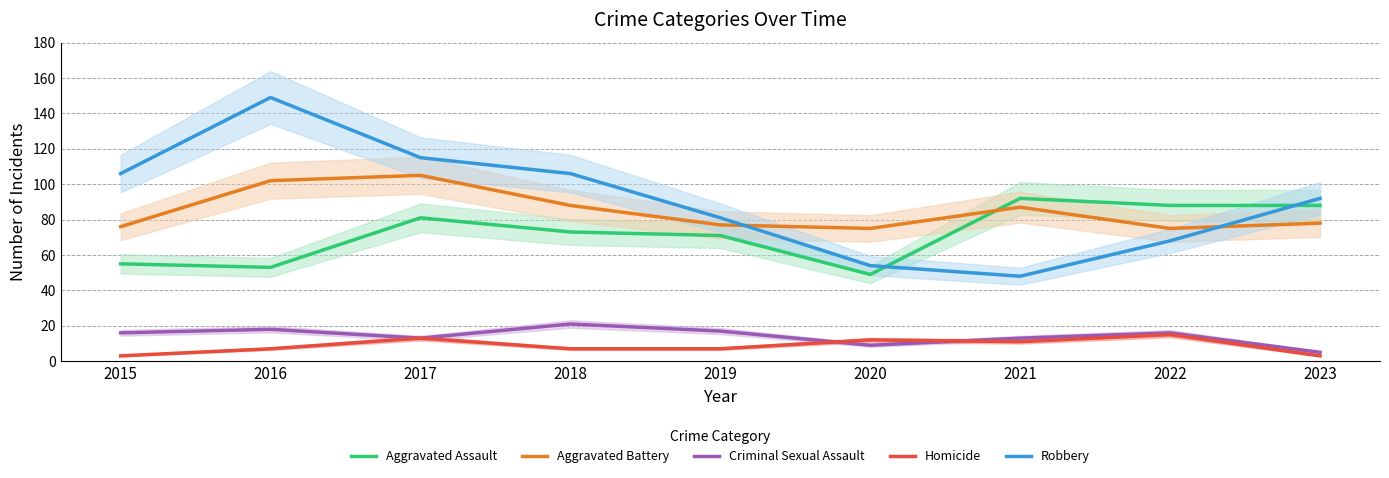

What is the difference between the second highest and second lowest values in the Aggravated Battery series?

27